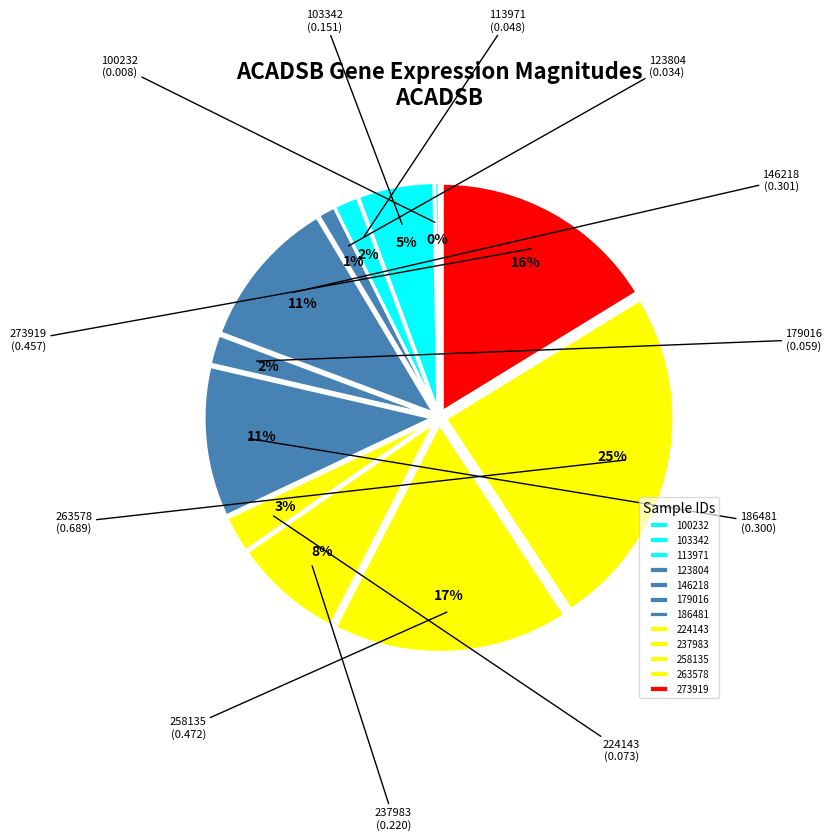

Which has a higher value, 113971 or 237983?

237983